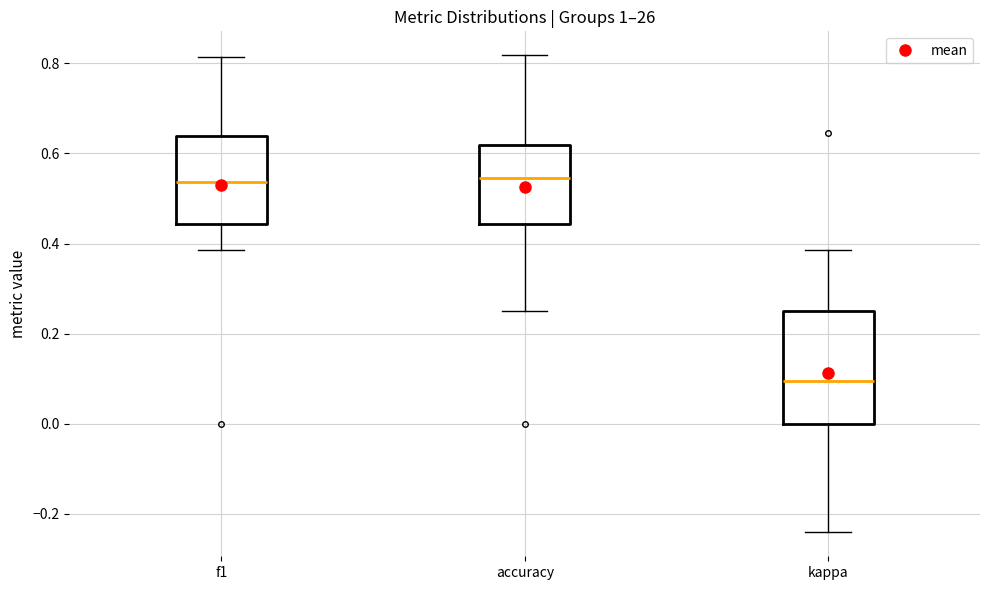

Which box is the tallest, from its lower edge to its upper edge?

kappa